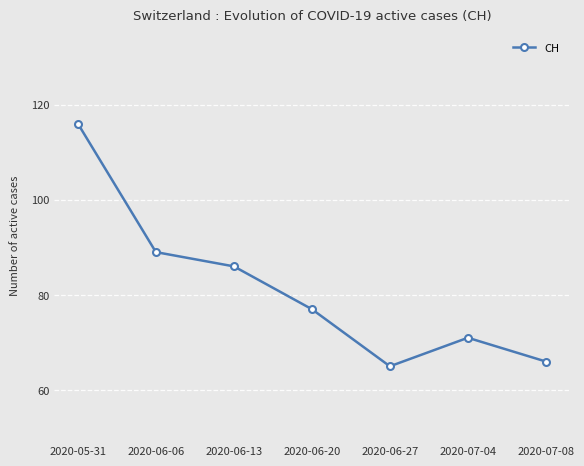

At which category does the data reach its first local peak?

2020-07-04